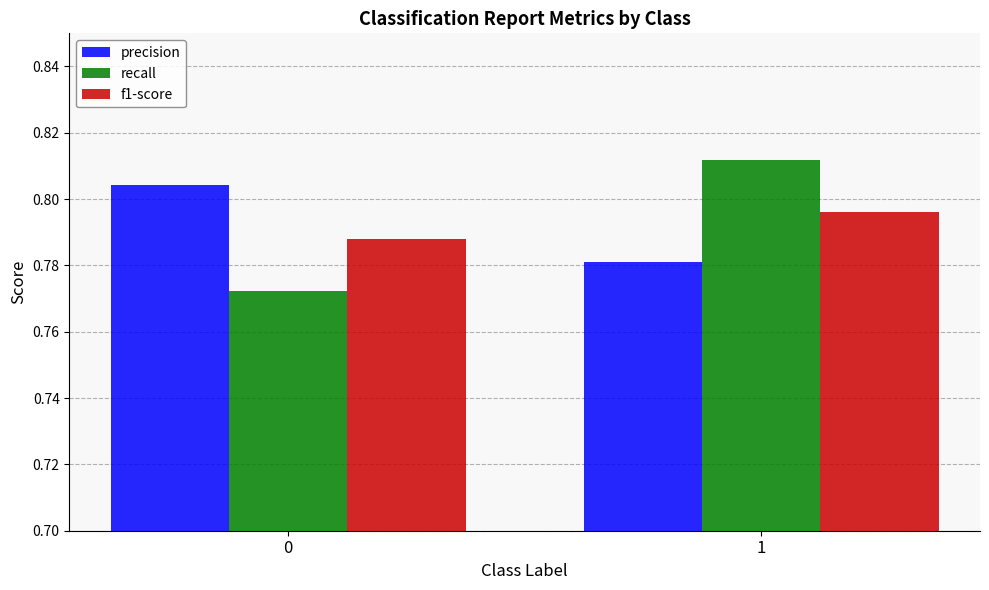

Rank the series at 1 from lowest to highest value.

precision, f1-score, recall